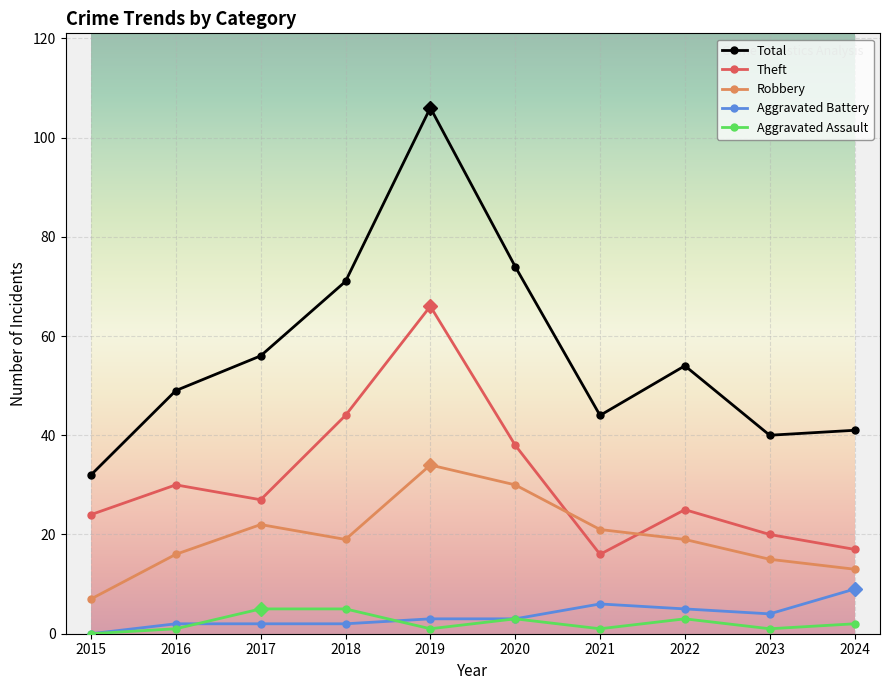

What is the highest value of the Aggravated Assault series?

5